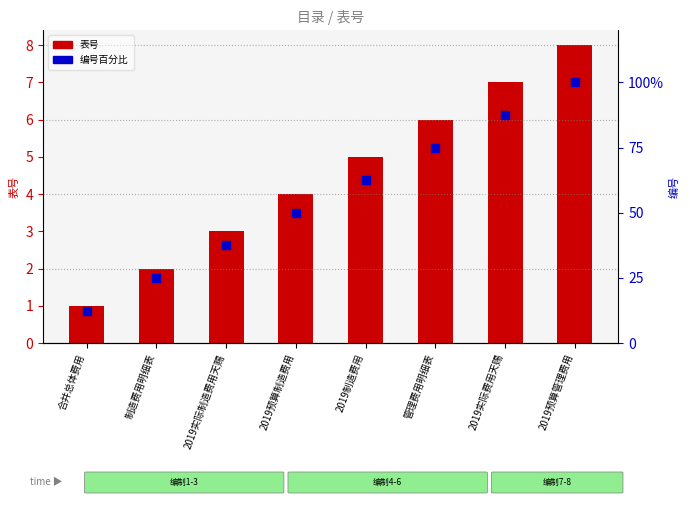

Which series contains the highest Y value?

编号百分比